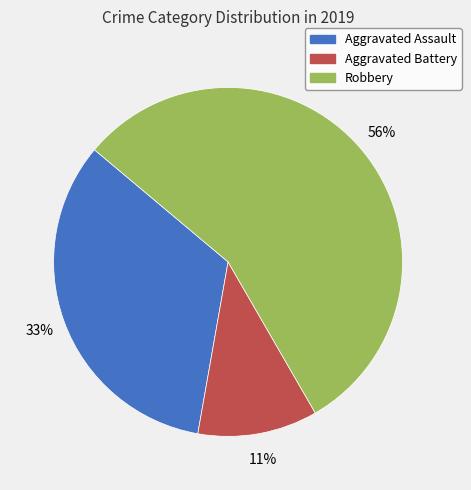

To the nearest percent, what percentage of the pie is Robbery?

56%